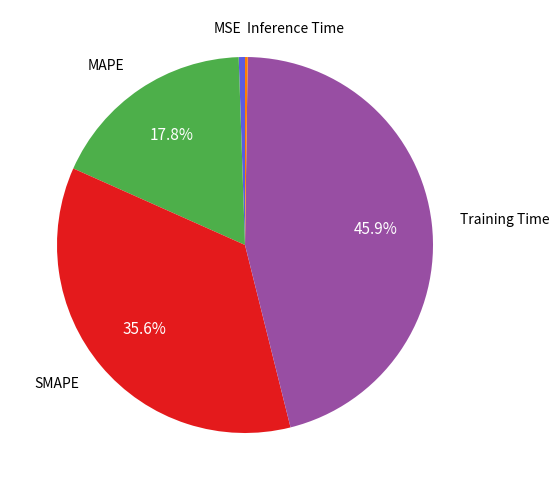

Does any single category account for the majority?

No